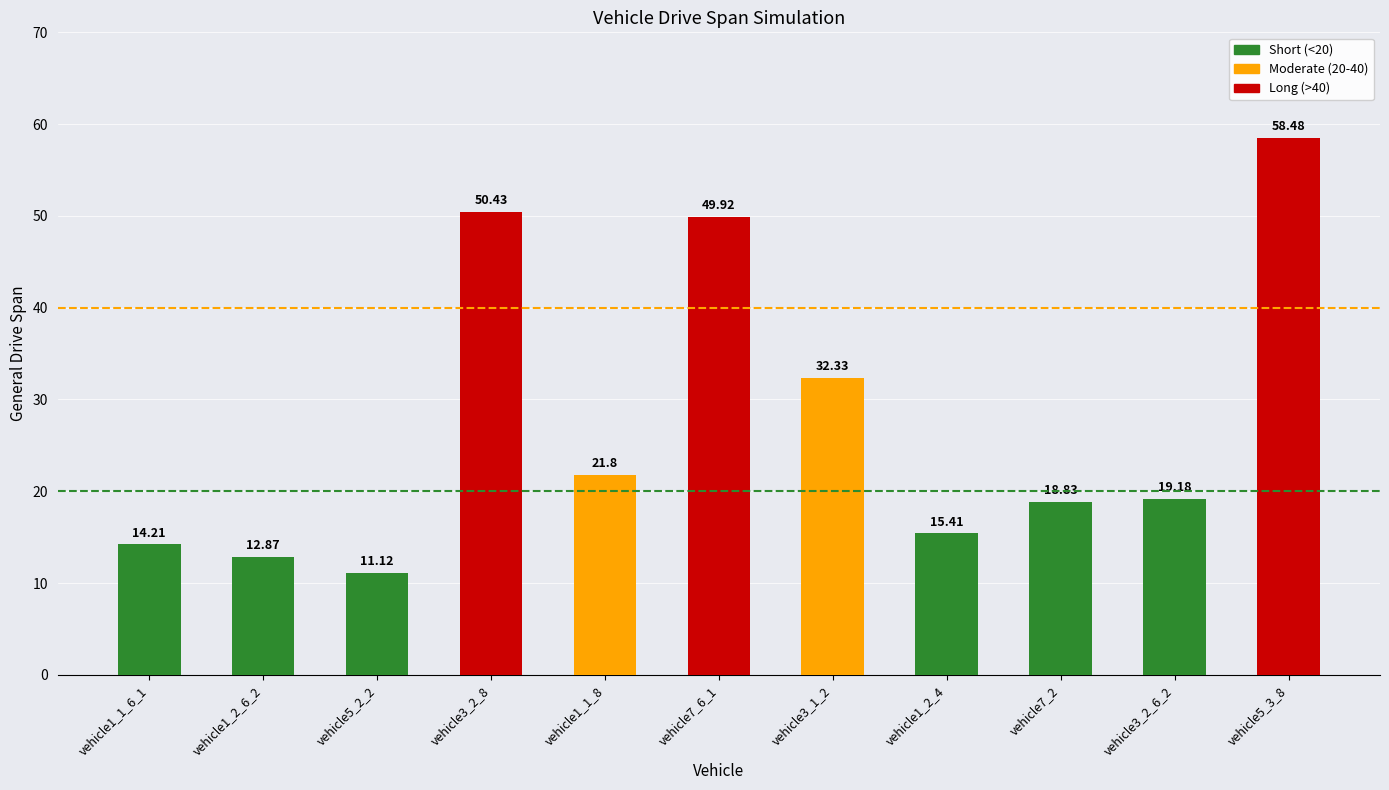

What value does the data have at vehicle1_1_8?

21.8